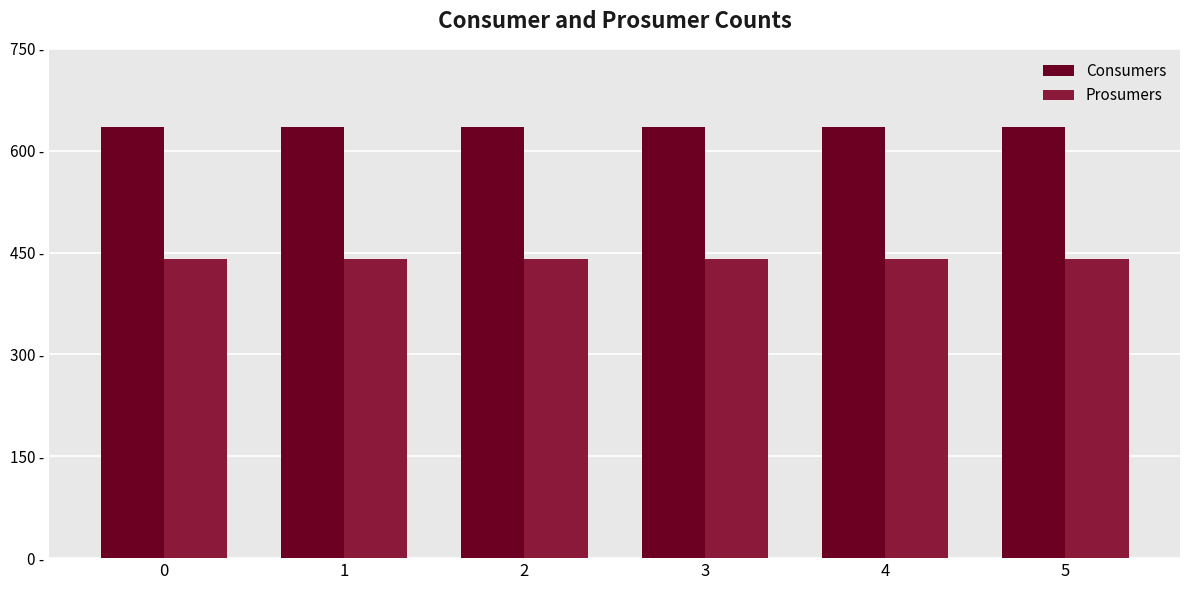

Reading right to left, list all the values displayed in this chart.

Consumers: 635	635	635	635	635	635
Prosumers: 440	440	440	440	440	440